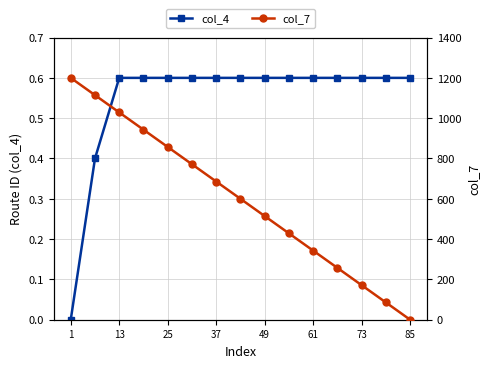

Which series has the largest range (max minus min)?

col_7